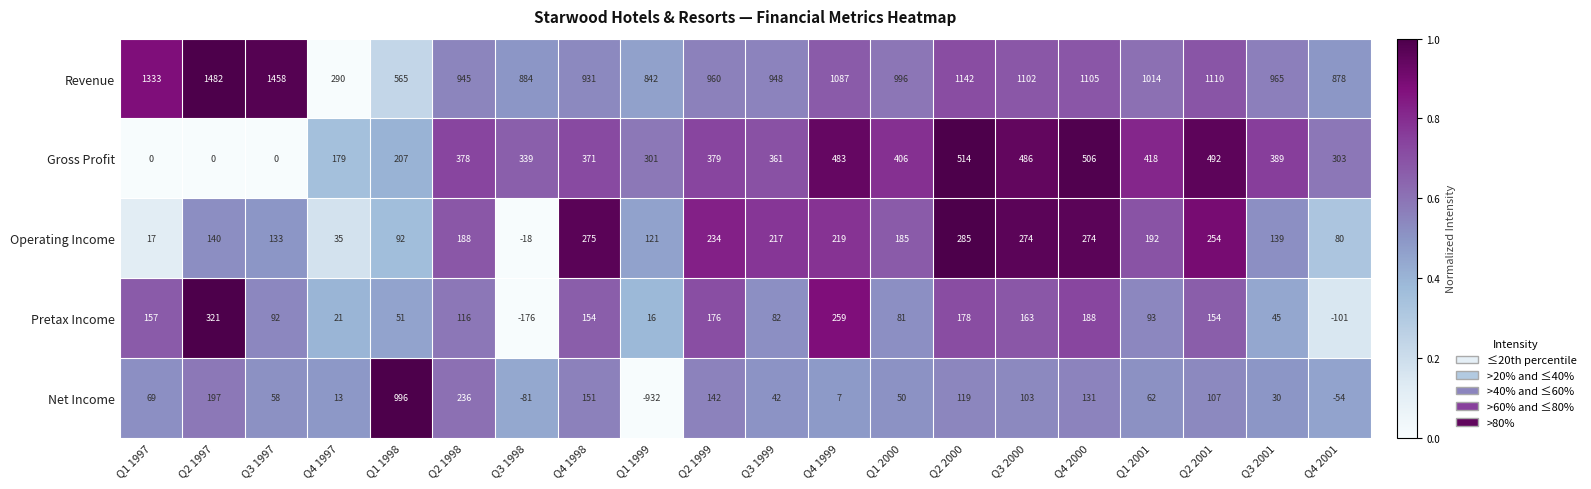

What is the spread (max minus min) of values at Q4 1997?

277